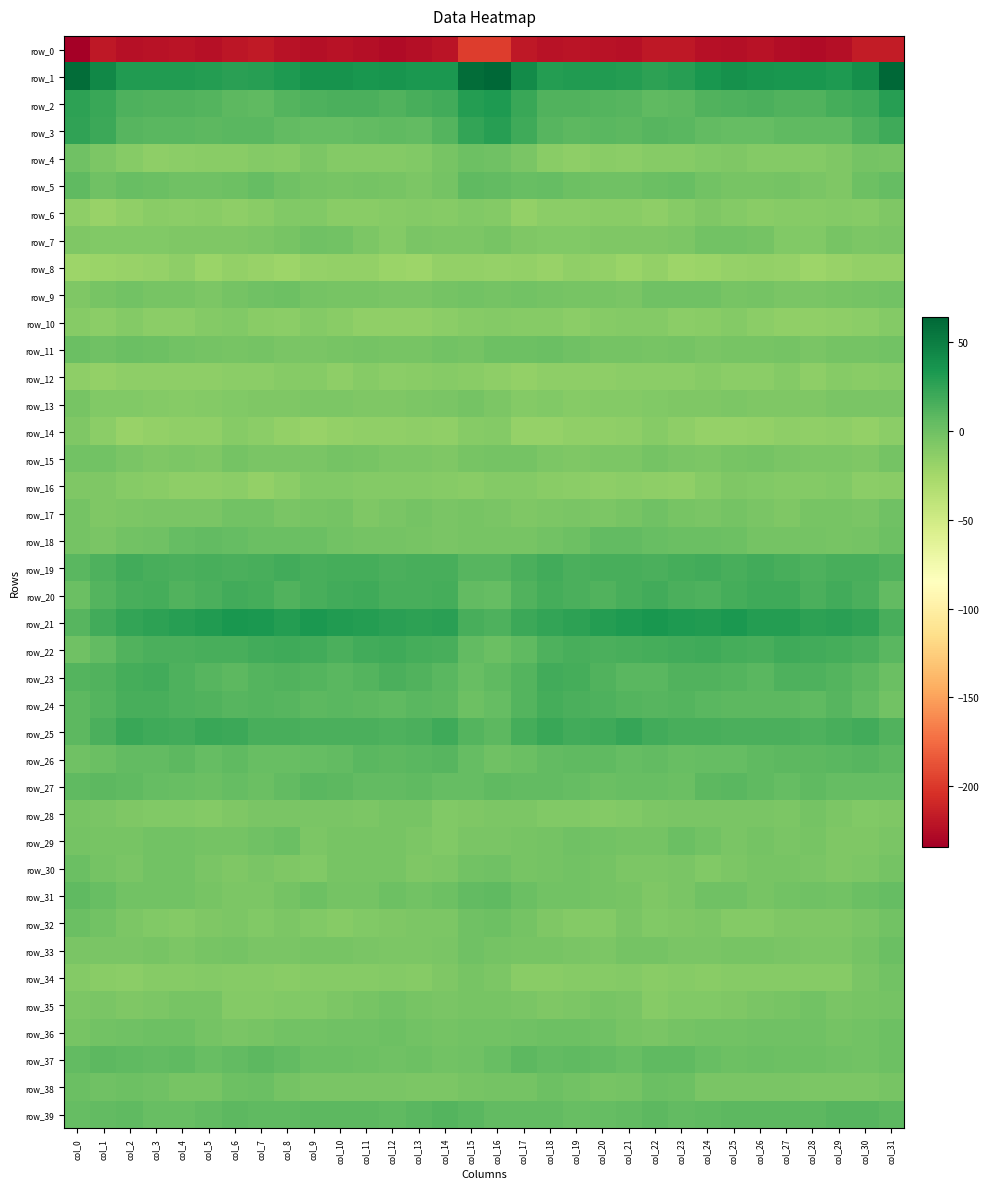

Reading left to right, extract all data points from this chart.

row_0: col_0=-234.5	col_1=-219.1	col_2=-223.9	col_3=-221.9	col_4=-221.3	col_5=-223.9	col_6=-220.4	col_7=-217.6	col_8=-221.9	col_9=-224.5	col_10=-222.5	col_11=-224.1	col_12=-227.3	col_13=-224.8	col_14=-220.9	col_15=-197.5	col_16=-198.0	col_17=-218.9	col_18=-222.7	col_19=-221.6	col_20=-222.1	col_21=-223.2	col_22=-219.0	col_23=-218.7	col_24=-223.2	col_25=-224.2	col_26=-222.0	col_27=-226.2	col_28=-226.4	col_29=-224.3	col_30=-215.9	col_31=-215.9
row_1: col_0=60.2	col_1=44.5	col_2=30.6	col_3=31.3	col_4=30.9	col_5=30.5	col_6=27.4	col_7=28.3	col_8=31.8	col_9=37.3	col_10=36.6	col_11=34.9	col_12=35.6	col_13=33.1	col_14=34.0	col_15=60.5	col_16=64.1	col_17=41.6	col_18=30.4	col_19=31.3	col_20=30.8	col_21=29.8	col_22=26.9	col_23=29.2	col_24=34.1	col_25=37.7	col_26=35.8	col_27=35.0	col_28=34.6	col_29=32.2	col_30=39.6	col_31=64.4
row_2: col_0=26.6	col_1=21.5	col_2=13.6	col_3=12.2	col_4=12.2	col_5=10.9	col_6=8.3	col_7=6.7	col_8=11.4	col_9=13.0	col_10=14.4	col_11=14.3	col_12=11.9	col_13=15.8	col_14=17.8	col_15=30.1	col_16=32.0	col_17=21.7	col_18=13.0	col_19=12.0	col_20=11.8	col_21=10.3	col_22=7.0	col_23=7.9	col_24=12.7	col_25=13.1	col_26=15.2	col_27=12.5	col_28=12.8	col_29=16.7	col_30=19.5	col_31=28.3
row_3: col_0=25.6	col_1=20.5	col_2=10.3	col_3=8.4	col_4=8.5	col_5=7.7	col_6=9.3	col_7=9.3	col_8=5.8	col_9=4.4	col_10=4.5	col_11=5.4	col_12=7.1	col_13=5.8	col_14=10.9	col_15=23.6	col_16=28.5	col_17=19.2	col_18=9.5	col_19=8.0	col_20=8.5	col_21=7.5	col_22=9.8	col_23=8.4	col_24=5.0	col_25=4.1	col_26=4.6	col_27=6.5	col_28=6.2	col_29=6.7	col_30=13.3	col_31=19.4
row_4: col_0=-0.6	col_1=-5.8	col_2=-10.5	col_3=-14.2	col_4=-13.0	col_5=-12.6	col_6=-12.2	col_7=-10.3	col_8=-10.6	col_9=-6.8	col_10=-9.8	col_11=-10.0	col_12=-9.8	col_13=-8.2	col_14=-3.5	col_15=1.0	col_16=0.2	col_17=-5.3	col_18=-11.6	col_19=-14.8	col_20=-11.9	col_21=-13.5	col_22=-10.7	col_23=-10.9	col_24=-8.6	col_25=-7.8	col_26=-10.0	col_27=-9.7	col_28=-9.5	col_29=-7.2	col_30=-2.6	col_31=-3.5
row_5: col_0=6.9	col_1=0.1	col_2=3.6	col_3=1.8	col_4=-0.2	col_5=-0.7	col_6=0.6	col_7=3.8	col_8=-0.1	col_9=-3.0	col_10=-4.0	col_11=-3.1	col_12=-4.4	col_13=-6.4	col_14=-3.3	col_15=7.1	col_16=5.9	col_17=3.2	col_18=3.9	col_19=0.5	col_20=-0.3	col_21=-0.7	col_22=2.2	col_23=2.9	col_24=-1.4	col_25=-3.4	col_26=-3.7	col_27=-3.1	col_28=-4.9	col_29=-7.2	col_30=0.4	col_31=4.3
row_6: col_0=-14.1	col_1=-18.7	col_2=-15.8	col_3=-12.3	col_4=-12.8	col_5=-11.9	col_6=-14.3	col_7=-11.9	col_8=-8.5	col_9=-8.7	col_10=-11.9	col_11=-12.0	col_12=-11.0	col_13=-9.3	col_14=-11.3	col_15=-8.1	col_16=-9.3	col_17=-16.5	col_18=-13.8	col_19=-12.8	col_20=-12.3	col_21=-12.5	col_22=-14.1	col_23=-10.6	col_24=-7.7	col_25=-10.0	col_26=-12.5	col_27=-11.5	col_28=-10.4	col_29=-9.9	col_30=-10.8	col_31=-6.9
row_7: col_0=-7.7	col_1=-9.1	col_2=-8.4	col_3=-9.1	col_4=-7.9	col_5=-7.2	col_6=-7.6	col_7=-6.1	col_8=-4.1	col_9=-0.8	col_10=-1.9	col_11=-5.9	col_12=-9.8	col_13=-4.6	col_14=-5.8	col_15=-6.2	col_16=-4.2	col_17=-7.3	col_18=-8.5	col_19=-9.0	col_20=-7.2	col_21=-7.4	col_22=-7.1	col_23=-5.9	col_24=-2.1	col_25=-1.2	col_26=-3.0	col_27=-8.2	col_28=-8.2	col_29=-3.7	col_30=-6.7	col_31=-5.3
row_8: col_0=-21.7	col_1=-19.8	col_2=-18.7	col_3=-17.6	col_4=-14.8	col_5=-20.2	col_6=-17.2	col_7=-19.7	col_8=-21.7	col_9=-18.4	col_10=-16.9	col_11=-16.4	col_12=-20.5	col_13=-21.4	col_14=-17.2	col_15=-17.0	col_16=-17.7	col_17=-17.3	col_18=-19.3	col_19=-15.5	col_20=-16.9	col_21=-19.9	col_22=-16.8	col_23=-21.8	col_24=-20.6	col_25=-17.7	col_26=-16.2	col_27=-17.8	col_28=-22.0	col_29=-19.6	col_30=-16.4	col_31=-16.5
row_9: col_0=-7.5	col_1=-3.9	col_2=-1.6	col_3=-4.2	col_4=-3.6	col_5=-5.8	col_6=-2.2	col_7=-0.4	col_8=0.3	col_9=-2.9	col_10=-3.4	col_11=-4.2	col_12=-4.9	col_13=-4.8	col_14=-3.1	col_15=-2.2	col_16=-2.5	col_17=-1.1	col_18=-3.1	col_19=-3.9	col_20=-4.2	col_21=-5.3	col_22=-1.0	col_23=-0.3	col_24=-0.6	col_25=-3.5	col_26=-3.3	col_27=-4.7	col_28=-5.4	col_29=-4.1	col_30=-2.7	col_31=-1.8
row_10: col_0=-10.8	col_1=-12.8	col_2=-10.3	col_3=-13.2	col_4=-12.8	col_5=-9.7	col_6=-9.1	col_7=-11.9	col_8=-13.6	col_9=-10.3	col_10=-11.8	col_11=-15.1	col_12=-15.4	col_13=-15.2	col_14=-13.5	col_15=-11.2	col_16=-9.3	col_17=-11.2	col_18=-11.4	col_19=-13.8	col_20=-11.4	col_21=-9.3	col_22=-9.8	col_23=-13.2	col_24=-12.2	col_25=-10.1	col_26=-13.3	col_27=-15.2	col_28=-16.0	col_29=-14.3	col_30=-13.7	col_31=-10.3
row_11: col_0=1.8	col_1=-0.2	col_2=1.7	col_3=0.7	col_4=-1.5	col_5=-2.6	col_6=-3.4	col_7=-2.4	col_8=-4.6	col_9=-4.9	col_10=-4.2	col_11=-2.7	col_12=-4.3	col_13=-4.0	col_14=-2.1	col_15=-2.4	col_16=0.5	col_17=0.3	col_18=1.4	col_19=0.1	col_20=-2.3	col_21=-2.7	col_22=-3.3	col_23=-2.6	col_24=-5.4	col_25=-4.3	col_26=-4.1	col_27=-2.4	col_28=-5.4	col_29=-2.4	col_30=-2.9	col_31=-1.7
row_12: col_0=-14.4	col_1=-16.6	col_2=-14.6	col_3=-14.6	col_4=-14.2	col_5=-14.0	col_6=-13.6	col_7=-13.6	col_8=-11.4	col_9=-11.4	col_10=-14.4	col_11=-10.7	col_12=-13.1	col_13=-12.0	col_14=-11.1	col_15=-11.9	col_16=-14.0	col_17=-16.6	col_18=-14.4	col_19=-14.6	col_20=-14.1	col_21=-13.8	col_22=-13.6	col_23=-13.2	col_24=-10.7	col_25=-12.8	col_26=-13.5	col_27=-10.3	col_28=-13.9	col_29=-10.8	col_30=-11.7	col_31=-11.1
row_13: col_0=-4.4	col_1=-9.0	col_2=-8.1	col_3=-10.1	col_4=-10.5	col_5=-10.3	col_6=-9.1	col_7=-7.8	col_8=-7.4	col_9=-6.6	col_10=-6.5	col_11=-7.9	col_12=-7.4	col_13=-6.0	col_14=-4.5	col_15=-2.4	col_16=-6.1	col_17=-9.7	col_18=-8.4	col_19=-10.8	col_20=-9.9	col_21=-10.3	col_22=-8.3	col_23=-7.6	col_24=-7.1	col_25=-6.3	col_26=-7.1	col_27=-7.4	col_28=-7.4	col_29=-5.0	col_30=-5.0	col_31=-4.8
row_14: col_0=-6.9	col_1=-13.7	col_2=-18.8	col_3=-16.6	col_4=-15.6	col_5=-15.4	col_6=-11.4	col_7=-13.5	col_8=-16.7	col_9=-18.8	col_10=-17.0	col_11=-15.8	col_12=-15.3	col_13=-14.2	col_14=-15.7	col_15=-11.2	col_16=-9.7	col_17=-17.6	col_18=-17.8	col_19=-16.1	col_20=-15.6	col_21=-13.9	col_22=-10.9	col_23=-15.0	col_24=-17.8	col_25=-18.2	col_26=-16.5	col_27=-14.9	col_28=-15.4	col_29=-14.1	col_30=-16.5	col_31=-13.1
row_15: col_0=-1.3	col_1=-1.4	col_2=-4.8	col_3=-7.5	col_4=-6.5	col_5=-7.3	col_6=-3.3	col_7=-5.0	col_8=-5.5	col_9=-5.6	col_10=-2.5	col_11=-4.2	col_12=-5.8	col_13=-6.6	col_14=-7.6	col_15=-4.2	col_16=-2.3	col_17=-2.8	col_18=-6.4	col_19=-7.2	col_20=-6.8	col_21=-5.9	col_22=-3.0	col_23=-5.5	col_24=-5.8	col_25=-4.2	col_26=-2.4	col_27=-5.3	col_28=-6.1	col_29=-6.7	col_30=-7.7	col_31=-2.8
row_16: col_0=-7.6	col_1=-8.0	col_2=-10.7	col_3=-12.7	col_4=-14.6	col_5=-14.3	col_6=-12.9	col_7=-16.3	col_8=-13.0	col_9=-8.8	col_10=-8.1	col_11=-9.2	col_12=-10.1	col_13=-9.3	col_14=-11.3	col_15=-12.7	col_16=-9.9	col_17=-9.3	col_18=-11.7	col_19=-13.5	col_20=-14.7	col_21=-13.2	col_22=-14.2	col_23=-15.8	col_24=-11.4	col_25=-7.8	col_26=-8.6	col_27=-9.6	col_28=-10.3	col_29=-8.6	col_30=-13.1	col_31=-12.2
row_17: col_0=-3.1	col_1=-7.6	col_2=-6.3	col_3=-4.9	col_4=-5.4	col_5=-5.5	col_6=-1.1	col_7=-2.2	col_8=-4.8	col_9=-4.0	col_10=-3.3	col_11=-7.3	col_12=-4.7	col_13=-3.3	col_14=-4.9	col_15=-4.1	col_16=-5.0	col_17=-7.9	col_18=-5.8	col_19=-4.6	col_20=-5.9	col_21=-3.9	col_22=-0.5	col_23=-3.5	col_24=-5.0	col_25=-3.0	col_26=-5.1	col_27=-7.1	col_28=-3.5	col_29=-3.4	col_30=-4.7	col_31=-0.9
row_18: col_0=-3.0	col_1=-4.6	col_2=-2.0	col_3=-0.7	col_4=4.0	col_5=5.7	col_6=3.8	col_7=1.8	col_8=2.3	col_9=1.8	col_10=-1.6	col_11=-2.9	col_12=-2.5	col_13=-3.6	col_14=-4.5	col_15=-3.7	col_16=-4.0	col_17=-4.1	col_18=-2.0	col_19=1.2	col_20=5.2	col_21=5.3	col_22=3.0	col_23=1.7	col_24=2.2	col_25=1.1	col_26=-2.8	col_27=-2.4	col_28=-3.2	col_29=-4.0	col_30=-2.8	col_31=0.7
row_19: col_0=9.3	col_1=13.3	col_2=17.9	col_3=15.7	col_4=14.6	col_5=16.4	col_6=15.1	col_7=16.2	col_8=18.7	col_9=16.0	col_10=16.8	col_11=17.6	col_12=14.3	col_13=15.7	col_14=16.1	col_15=10.3	col_16=10.5	col_17=14.3	col_18=17.7	col_19=14.4	col_20=15.8	col_21=16.2	col_22=15.2	col_23=17.3	col_24=17.8	col_25=16.0	col_26=17.7	col_27=16.2	col_28=14.2	col_29=16.5	col_30=16.2	col_31=12.2
row_20: col_0=2.1	col_1=10.9	col_2=15.9	col_3=16.8	col_4=12.5	col_5=14.7	col_6=18.0	col_7=17.2	col_8=12.6	col_9=15.7	col_10=17.8	col_11=20.0	col_12=16.2	col_13=16.2	col_14=17.4	col_15=6.0	col_16=4.1	col_17=12.6	col_18=16.6	col_19=15.2	col_20=12.7	col_21=16.1	col_22=18.6	col_23=15.2	col_24=13.4	col_25=16.5	col_26=19.0	col_27=19.3	col_28=15.0	col_29=17.9	col_30=14.8	col_31=5.9
row_21: col_0=9.9	col_1=18.5	col_2=24.0	col_3=26.0	col_4=28.7	col_5=31.3	col_6=34.8	col_7=33.3	col_8=30.4	col_9=33.2	col_10=30.9	col_11=30.4	col_12=27.6	col_13=26.3	col_14=27.5	col_15=15.5	col_16=13.1	col_17=20.2	col_18=24.6	col_19=27.0	col_20=29.7	col_21=32.7	col_22=34.9	col_23=32.1	col_24=31.0	col_25=32.9	col_26=30.3	col_27=30.0	col_28=26.5	col_29=27.6	col_30=24.7	col_31=15.9
row_22: col_0=-0.2	col_1=5.3	col_2=12.4	col_3=15.2	col_4=15.1	col_5=15.7	col_6=16.4	col_7=17.9	col_8=19.5	col_9=18.2	col_10=15.1	col_11=18.2	col_12=19.0	col_13=16.7	col_14=16.2	col_15=5.7	col_16=1.5	col_17=6.5	col_18=13.7	col_19=15.7	col_20=15.0	col_21=16.3	col_22=16.7	col_23=18.5	col_24=19.2	col_25=17.0	col_26=15.5	col_27=19.4	col_28=18.1	col_29=16.7	col_30=14.6	col_31=8.4
row_23: col_0=11.6	col_1=12.0	col_2=16.9	col_3=18.4	col_4=13.7	col_5=10.0	col_6=7.5	col_7=11.4	col_8=12.4	col_9=11.8	col_10=9.5	col_11=11.0	col_12=14.4	col_13=11.9	col_14=8.9	col_15=2.6	col_16=6.1	col_17=11.7	col_18=17.9	col_19=17.4	col_20=12.0	col_21=8.8	col_22=8.7	col_23=12.0	col_24=12.3	col_25=11.1	col_26=9.2	col_27=13.0	col_28=13.6	col_29=10.8	col_30=7.5	col_31=1.9
row_24: col_0=8.3	col_1=10.9	col_2=16.2	col_3=16.2	col_4=13.5	col_5=12.4	col_6=10.2	col_7=11.3	col_8=10.4	col_9=7.4	col_10=8.9	col_11=7.7	col_12=6.4	col_13=8.8	col_14=7.5	col_15=0.5	col_16=4.0	col_17=11.2	col_18=16.6	col_19=15.2	col_20=13.1	col_21=11.8	col_22=9.9	col_23=11.6	col_24=8.8	col_25=8.3	col_26=8.3	col_27=7.3	col_28=6.7	col_29=9.6	col_30=4.9	col_31=-1.2
row_25: col_0=8.3	col_1=14.9	col_2=22.3	col_3=19.3	col_4=18.5	col_5=22.0	col_6=20.2	col_7=15.7	col_8=15.6	col_9=14.6	col_10=14.3	col_11=15.2	col_12=13.9	col_13=14.2	col_14=18.9	col_15=10.8	col_16=7.7	col_17=17.1	col_18=21.5	col_19=18.4	col_20=19.6	col_21=22.4	col_22=17.9	col_23=15.4	col_24=15.4	col_25=14.5	col_26=14.3	col_27=15.1	col_28=13.2	col_29=16.3	col_30=17.8	col_31=12.1
row_26: col_0=-0.8	col_1=1.9	col_2=5.0	col_3=5.9	col_4=7.5	col_5=4.1	col_6=6.2	col_7=3.6	col_8=3.2	col_9=4.2	col_10=5.7	col_11=8.6	col_12=7.7	col_13=9.0	col_14=10.3	col_15=4.5	col_16=-0.2	col_17=1.5	col_18=5.2	col_19=7.0	col_20=6.2	col_21=4.6	col_22=5.5	col_23=3.0	col_24=3.8	col_25=4.5	col_26=7.0	col_27=8.1	col_28=8.2	col_29=9.4	col_30=9.5	col_31=7.2
row_27: col_0=6.8	col_1=7.3	col_2=6.3	col_3=4.2	col_4=2.9	col_5=2.5	col_6=4.2	col_7=2.0	col_8=5.4	col_9=8.5	col_10=7.8	col_11=4.9	col_12=5.3	col_13=6.2	col_14=3.8	col_15=4.3	col_16=6.5	col_17=5.8	col_18=5.5	col_19=3.9	col_20=2.2	col_21=3.3	col_22=3.6	col_23=2.4	col_24=7.3	col_25=8.4	col_26=6.9	col_27=4.3	col_28=6.5	col_29=4.6	col_30=4.1	col_31=4.5
row_28: col_0=-4.1	col_1=-4.9	col_2=-7.7	col_3=-8.1	col_4=-9.1	col_5=-9.8	col_6=-6.9	col_7=-5.6	col_8=-4.8	col_9=-5.6	col_10=-4.7	col_11=-6.2	col_12=-4.0	col_13=-4.3	col_14=-8.5	col_15=-7.2	col_16=-5.8	col_17=-6.6	col_18=-8.1	col_19=-8.2	col_20=-10.1	col_21=-8.5	col_22=-6.4	col_23=-5.0	col_24=-5.2	col_25=-5.3	col_26=-5.2	col_27=-6.2	col_28=-3.1	col_29=-6.6	col_30=-8.0	col_31=-7.2
row_29: col_0=-2.9	col_1=-3.8	col_2=-3.4	col_3=-1.4	col_4=-1.3	col_5=-3.0	col_6=-3.0	col_7=-0.3	col_8=1.6	col_9=-5.7	col_10=-3.4	col_11=-3.7	col_12=-4.5	col_13=-6.4	col_14=-8.3	col_15=-4.9	col_16=-5.7	col_17=-3.9	col_18=-2.6	col_19=-1.0	col_20=-2.1	col_21=-3.0	col_22=-2.5	col_23=1.4	col_24=-1.3	col_25=-5.7	col_26=-2.7	col_27=-4.7	col_28=-4.4	col_29=-8.0	col_30=-6.9	col_31=-5.2
row_30: col_0=2.1	col_1=-3.2	col_2=-5.0	col_3=-1.4	col_4=-1.8	col_5=-5.1	col_6=-6.9	col_7=-4.7	col_8=-7.0	col_9=-8.2	col_10=-4.0	col_11=-3.8	col_12=-4.0	col_13=-7.3	col_14=-6.8	col_15=-1.1	col_16=-0.7	col_17=-4.5	col_18=-3.2	col_19=-1.2	col_20=-2.7	col_21=-6.1	col_22=-6.5	col_23=-4.6	col_24=-8.5	col_25=-6.2	col_26=-3.5	col_27=-3.5	col_28=-5.2	col_29=-7.6	col_30=-5.8	col_31=-2.9
row_31: col_0=6.6	col_1=3.6	col_2=-1.8	col_3=-1.1	col_4=-1.7	col_5=-4.2	col_6=-5.9	col_7=-6.5	col_8=-2.5	col_9=0.9	col_10=-3.1	col_11=-3.1	col_12=0.2	col_13=-1.6	col_14=0.5	col_15=5.8	col_16=6.3	col_17=2.1	col_18=-1.8	col_19=-1.1	col_20=-2.8	col_21=-4.5	col_22=-6.9	col_23=-5.3	col_24=-0.3	col_25=-0.5	col_26=-3.5	col_27=-1.7	col_28=-0.1	col_29=-1.9	col_30=2.2	col_31=4.6
row_32: col_0=1.7	col_1=-1.0	col_2=-6.4	col_3=-8.4	col_4=-9.9	col_5=-7.3	col_6=-6.3	col_7=-8.8	col_8=-6.0	col_9=-8.6	col_10=-10.7	col_11=-8.4	col_12=-7.4	col_13=-6.7	col_14=-6.7	col_15=-1.0	col_16=0.6	col_17=-2.5	col_18=-7.1	col_19=-9.3	col_20=-9.7	col_21=-5.6	col_22=-8.2	col_23=-7.4	col_24=-6.5	col_25=-9.9	col_26=-9.9	col_27=-7.9	col_28=-7.0	col_29=-7.8	col_30=-4.7	col_31=-1.9
row_33: col_0=-5.1	col_1=-4.7	col_2=-4.7	col_3=-3.9	col_4=-6.5	col_5=-3.9	col_6=-2.2	col_7=-4.7	col_8=-5.0	col_9=-4.3	col_10=-3.9	col_11=-4.5	col_12=-6.3	col_13=-6.6	col_14=-4.8	col_15=-0.4	col_16=-2.8	col_17=-3.8	col_18=-4.3	col_19=-4.6	col_20=-6.4	col_21=-2.6	col_22=-3.3	col_23=-4.8	col_24=-5.1	col_25=-4.0	col_26=-3.8	col_27=-5.6	col_28=-6.4	col_29=-6.8	col_30=-2.3	col_31=2.4
row_34: col_0=-10.1	col_1=-11.8	col_2=-13.5	col_3=-10.7	col_4=-11.5	col_5=-9.8	col_6=-11.0	col_7=-11.4	col_8=-11.8	col_9=-10.7	col_10=-11.2	col_11=-10.5	col_12=-10.0	col_13=-11.5	col_14=-7.9	col_15=-3.6	col_16=-5.8	col_17=-11.7	col_18=-12.4	col_19=-10.9	col_20=-11.1	col_21=-10.0	col_22=-11.7	col_23=-11.2	col_24=-11.6	col_25=-10.8	col_26=-11.0	col_27=-10.4	col_28=-10.5	col_29=-10.9	col_30=-5.1	col_31=-1.1
row_35: col_0=-6.6	col_1=-5.7	col_2=-7.2	col_3=-6.4	col_4=-4.4	col_5=-3.7	col_6=-9.3	col_7=-10.0	col_8=-8.4	col_9=-8.1	col_10=-5.8	col_11=-4.0	col_12=-2.1	col_13=-3.4	col_14=-4.8	col_15=-4.3	col_16=-3.3	col_17=-5.0	col_18=-6.9	col_19=-6.1	col_20=-3.5	col_21=-5.3	col_22=-10.9	col_23=-9.0	col_24=-8.5	col_25=-7.4	col_26=-4.9	col_27=-3.7	col_28=-1.8	col_29=-4.6	col_30=-3.4	col_31=-3.0
row_36: col_0=-3.9	col_1=-2.1	col_2=-0.1	col_3=0.7	col_4=0.8	col_5=-3.0	col_6=-5.2	col_7=-3.5	col_8=-1.8	col_9=-1.2	col_10=-0.9	col_11=-0.2	col_12=0.4	col_13=-1.3	col_14=-3.0	col_15=-1.9	col_16=-1.5	col_17=-0.7	col_18=0.4	col_19=1.1	col_20=-0.5	col_21=-4.0	col_22=-5.1	col_23=-2.9	col_24=-1.3	col_25=-1.3	col_26=-0.7	col_27=0.0	col_28=0.0	col_29=-2.6	col_30=-1.6	col_31=1.1
row_37: col_0=4.9	col_1=7.8	col_2=6.7	col_3=5.6	col_4=6.5	col_5=3.5	col_6=5.0	col_7=7.5	col_8=5.1	col_9=1.4	col_10=2.1	col_11=1.0	col_12=-0.3	col_13=0.2	col_14=-1.7	col_15=-0.3	col_16=3.2	col_17=7.5	col_18=5.9	col_19=6.0	col_20=5.8	col_21=3.2	col_22=6.4	col_23=6.9	col_24=3.6	col_25=1.2	col_26=2.0	col_27=0.4	col_28=0.2	col_29=-0.9	col_30=-1.4	col_31=0.5
row_38: col_0=2.4	col_1=-0.5	col_2=0.2	col_3=-0.2	col_4=-3.6	col_5=-3.7	col_6=0.3	col_7=2.4	col_8=-3.0	col_9=-5.5	col_10=-5.0	col_11=-4.8	col_12=-5.3	col_13=-6.8	col_14=-6.1	col_15=-4.1	col_16=-2.5	col_17=-2.2	col_18=0.8	col_19=-1.9	col_20=-3.9	col_21=-3.0	col_22=2.0	col_23=0.8	col_24=-4.6	col_25=-5.3	col_26=-4.8	col_27=-4.8	col_28=-5.8	col_29=-6.8	col_30=-6.1	col_31=-4.4
row_39: col_0=4.7	col_1=6.0	col_2=6.7	col_3=3.5	col_4=3.5	col_5=4.9	col_6=7.5	col_7=6.6	col_8=6.3	col_9=7.5	col_10=8.0	col_11=7.9	col_12=7.1	col_13=9.3	col_14=11.4	col_15=8.4	col_16=5.0	col_17=5.1	col_18=5.4	col_19=3.2	col_20=4.0	col_21=5.5	col_22=7.8	col_23=5.8	col_24=6.9	col_25=7.9	col_26=7.8	col_27=7.8	col_28=7.6	col_29=10.5	col_30=10.3	col_31=7.7